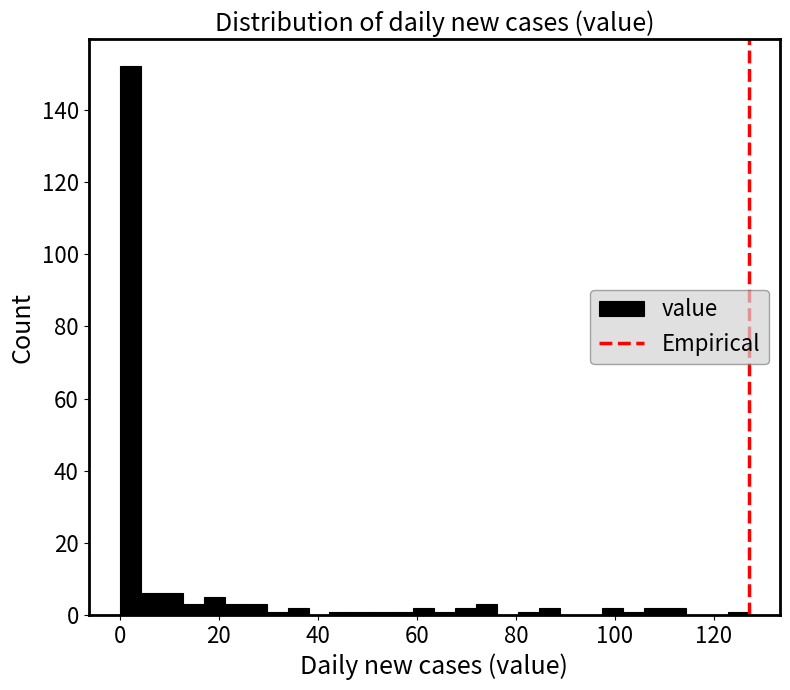

Around what value on the x-axis is the tallest bar? Give the approximate position of its centre, as read against the axis.

2